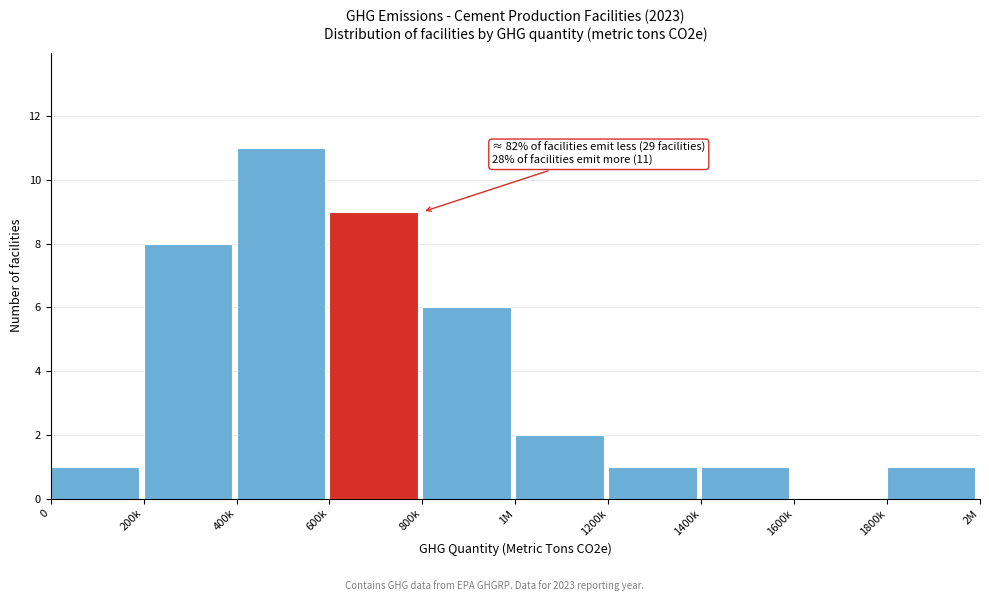

Reading left to right, transcribe all the data shown in this chart.

0=1	200k=8	400k=11	600k=9	800k=6	1M=2	1200k=1	1400k=1	1600k=0	1800k=1